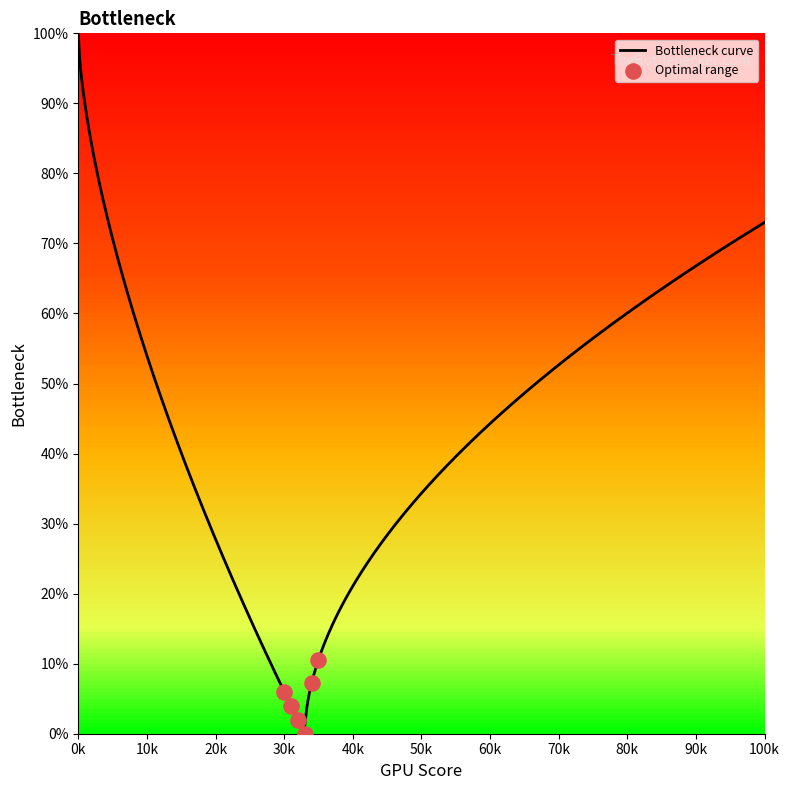

What is the maximum value for Bottleneck curve?

100.0